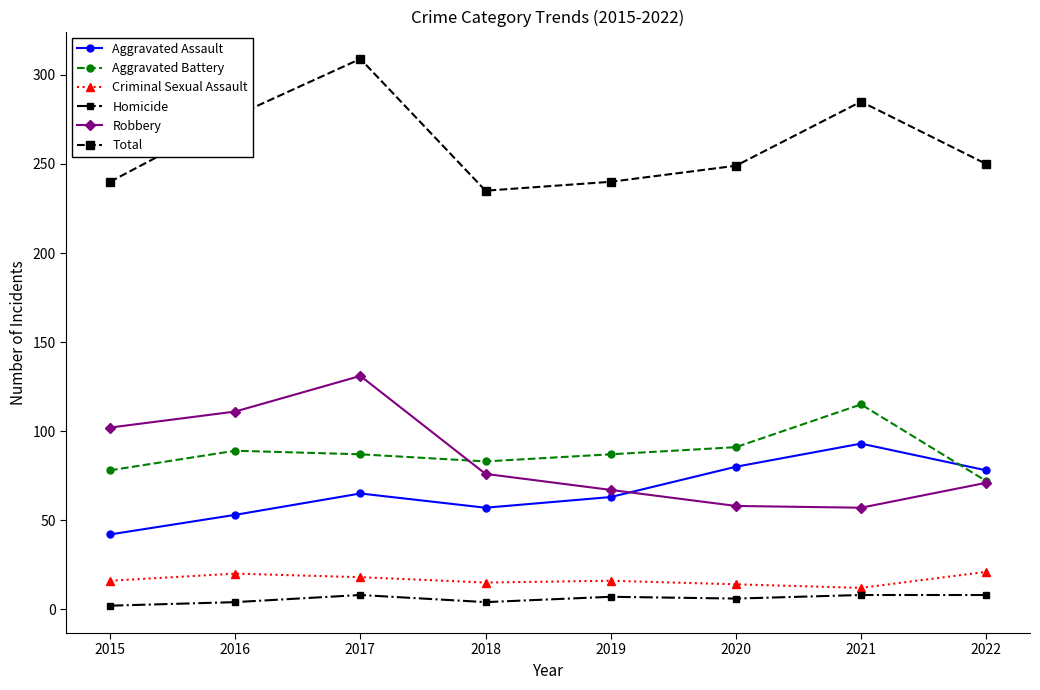

Is the value of Aggravated Assault at 2015 greater than the value of Criminal Sexual Assault at 2020?

Yes